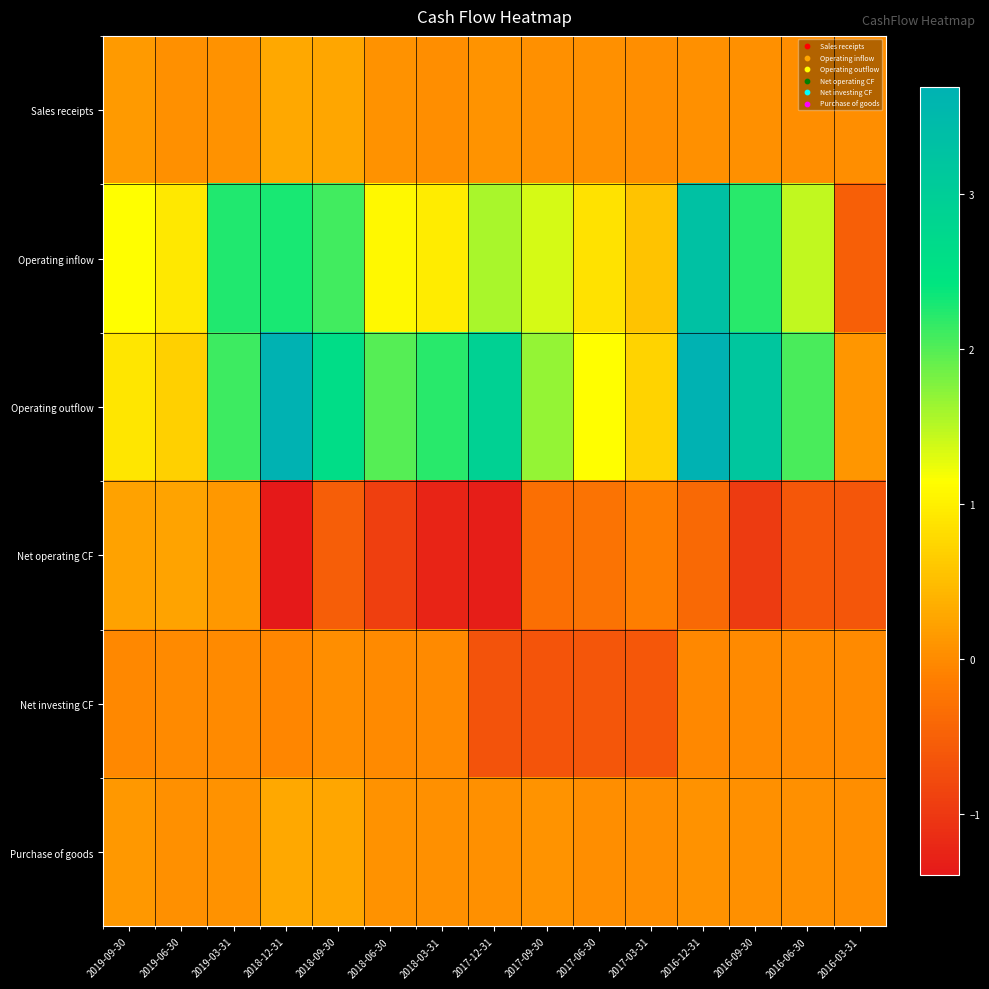

Reading left to right, what are all the values shown in this chart?

Sales receipts: 2019-09-30=136335	2019-06-30=47182	2019-03-31=58414	2018-12-31=291222	2018-09-30=258333	2018-06-30=62743	2018-03-31=35072	2017-12-31=85829	2017-09-30=48478	2017-06-30=39808	2017-03-31=25078	2016-12-31=51129	2016-09-30=38955	2016-06-30=29546	2016-03-31=19234
Operating inflow: 2019-09-30=1130631	2019-06-30=926849	2019-03-31=2242664	2018-12-31=2294264	2018-09-30=2084118	2018-06-30=1071026	2018-03-31=954511	2017-12-31=1578431	2017-09-30=1354008	2017-06-30=860656	2017-03-31=571829	2016-12-31=3293579	2016-09-30=2217710	2016-06-30=1452846	2016-03-31=-516177
Operating outflow: 2019-09-30=902088	2019-06-30=680337	2019-03-31=2110407	2018-12-31=3686748	2018-09-30=2608616	2018-06-30=1982380	2018-03-31=2206135	2017-12-31=2901951	2017-09-30=1671884	2017-06-30=1128121	2017-03-31=713913	2016-12-31=3687751	2016-09-30=3175641	2016-06-30=2052554	2016-03-31=110983
Net operating CF: 2019-09-30=228544	2019-06-30=246512	2019-03-31=132257	2018-12-31=-1392484	2018-09-30=-524498	2018-06-30=-911354	2018-03-31=-1251625	2017-12-31=-1323520	2017-09-30=-317876	2017-06-30=-267465	2017-03-31=-142084	2016-12-31=-394172	2016-09-30=-957931	2016-06-30=-599708	2016-03-31=-627160
Net investing CF: 2019-09-30=-26507	2019-06-30=-16426	2019-03-31=-10618	2018-12-31=-53835	2018-09-30=24997	2018-06-30=-9811	2018-03-31=-6510	2017-12-31=-677328	2017-09-30=-653600	2017-06-30=-623315	2017-03-31=-614922	2016-12-31=-28349	2016-09-30=-20272	2016-06-30=-17190	2016-03-31=-8835
Purchase of goods: 2019-09-30=122822	2019-06-30=46670	2019-03-31=59356	2018-12-31=282523	2018-09-30=265435	2018-06-30=61715	2018-03-31=43091	2017-12-31=51205	2017-09-30=91329	2017-06-30=35838	2017-03-31=35976	2016-12-31=59326	2016-09-30=49432	2016-06-30=38873	2016-03-31=23144